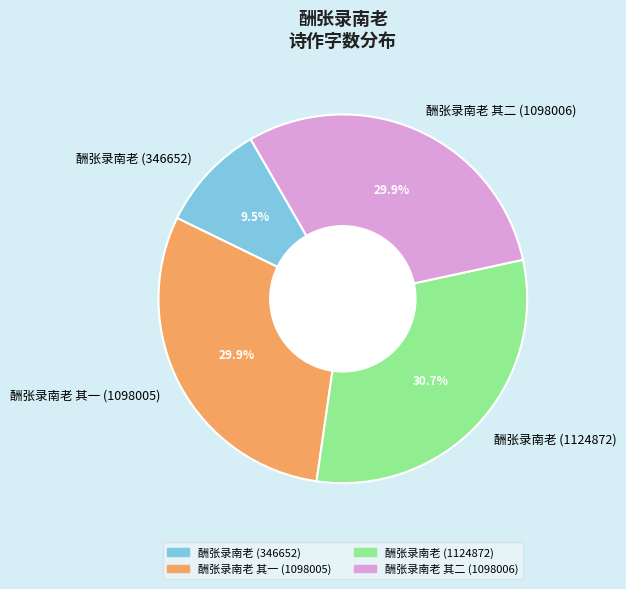

How much of the chart is everything except 酬张录南老 其二 (1098006)?

70.1%